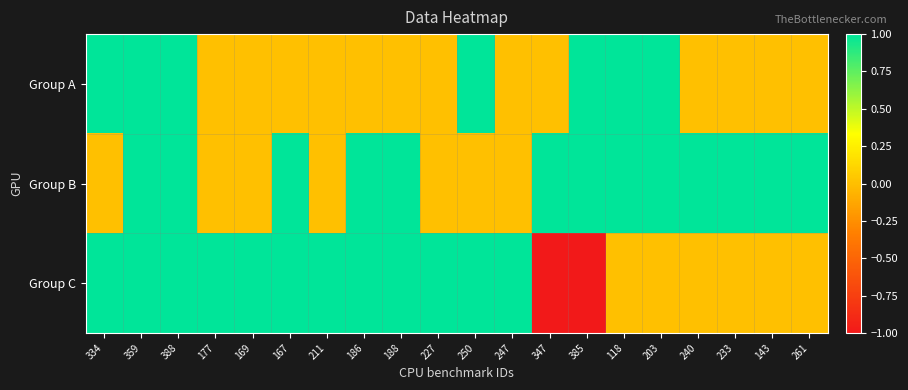

Rank the series by their maximum value, from highest to lowest.

Group A, Group B, Group C